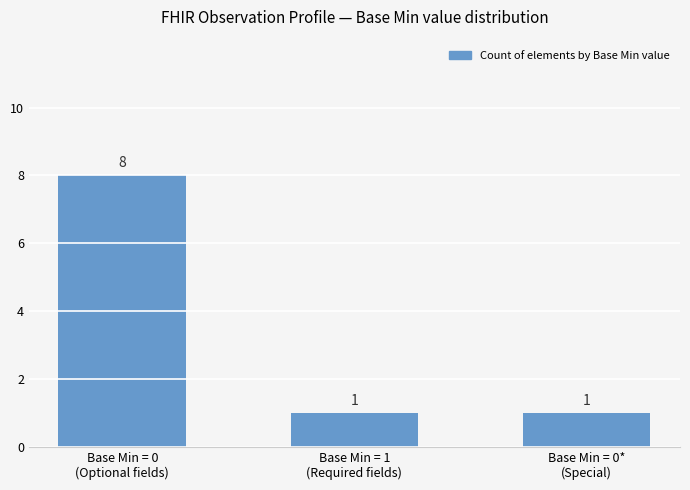

How many bars are there in total?

3